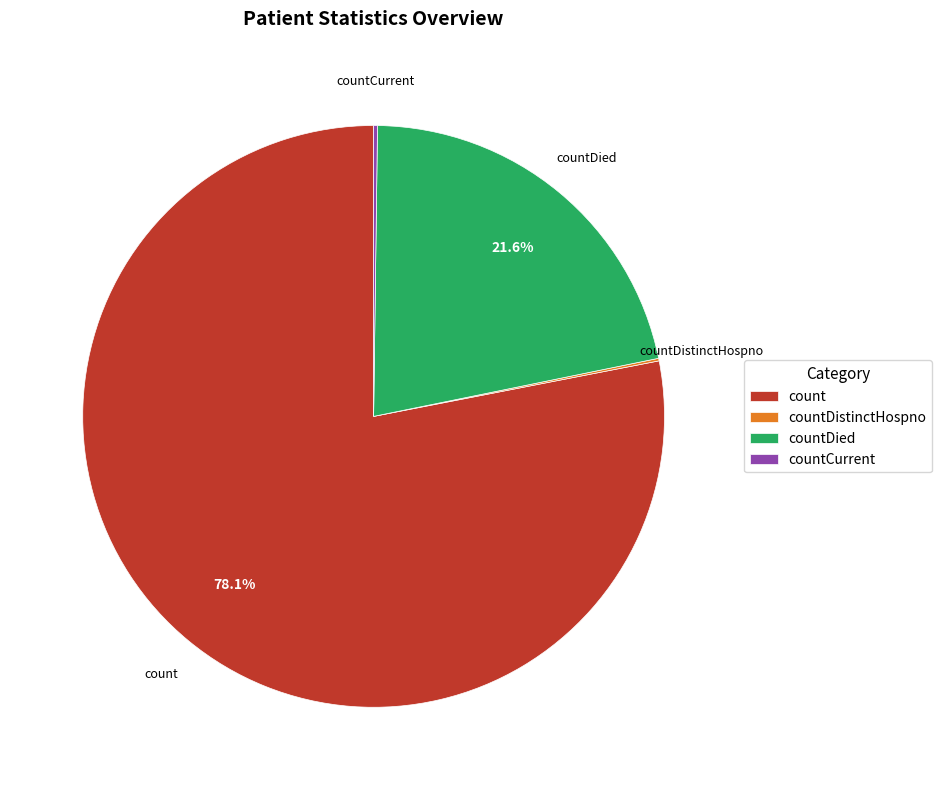

Between countDied and count, which is larger?

count